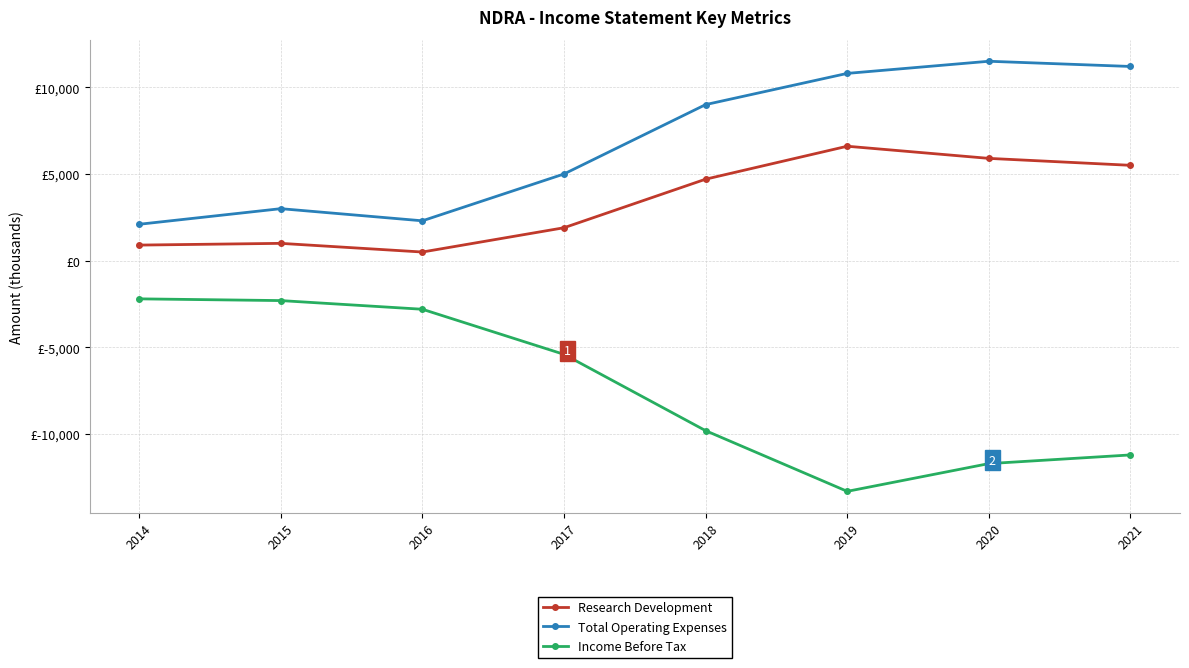

What is the sum of the Research Development values at 2016 and 2017?

2400